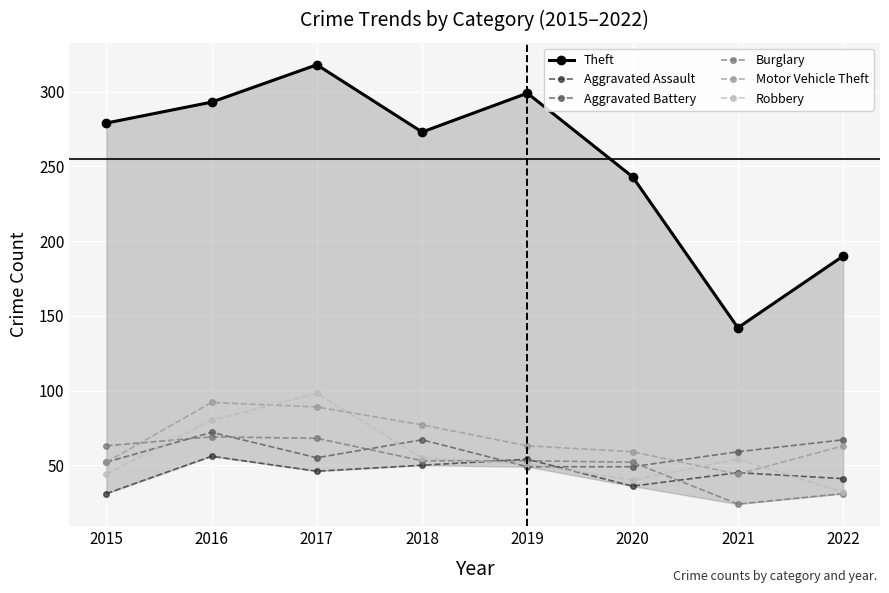

What is the sum of the Robbery values at 2022 and 2015?

76